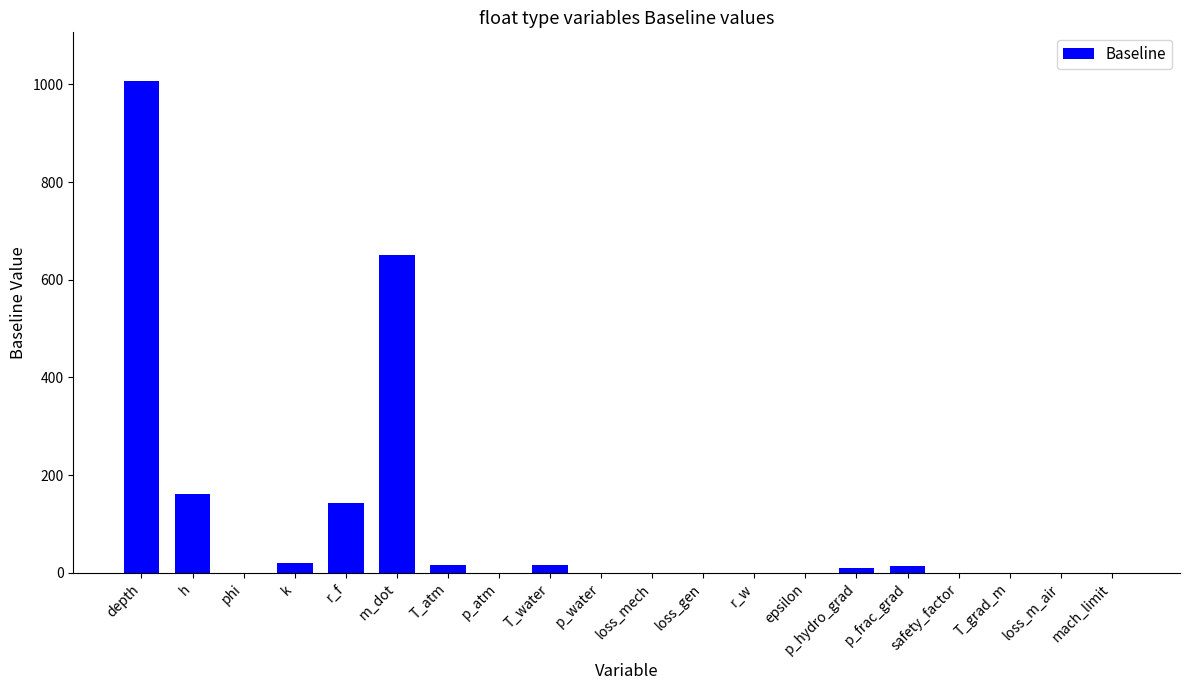

Read the value at p_atm.

0.1